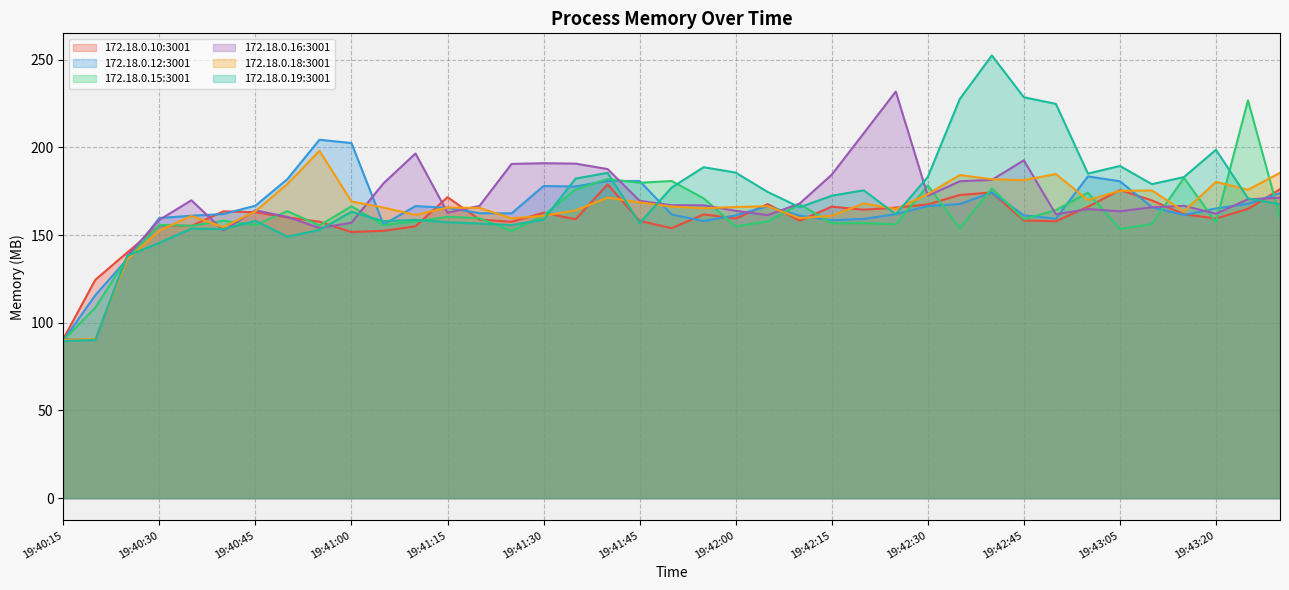

What is the difference between the maximum and minimum values in the Process Memory - 172.18.0.16:3001 series?

141.5